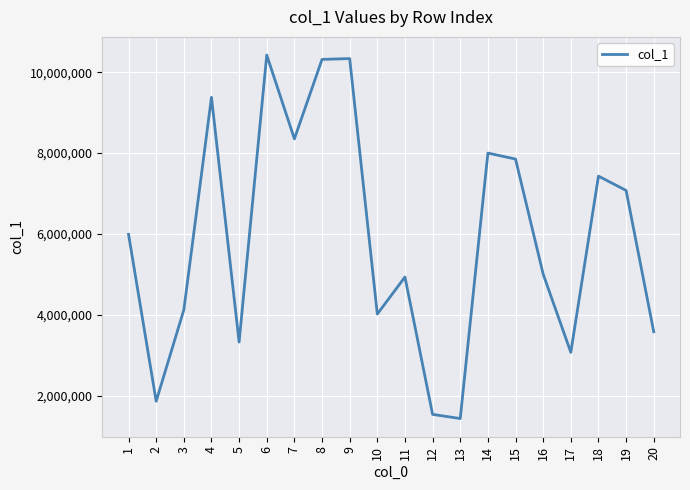

What is the change in value from 1 to 17?

-2919246